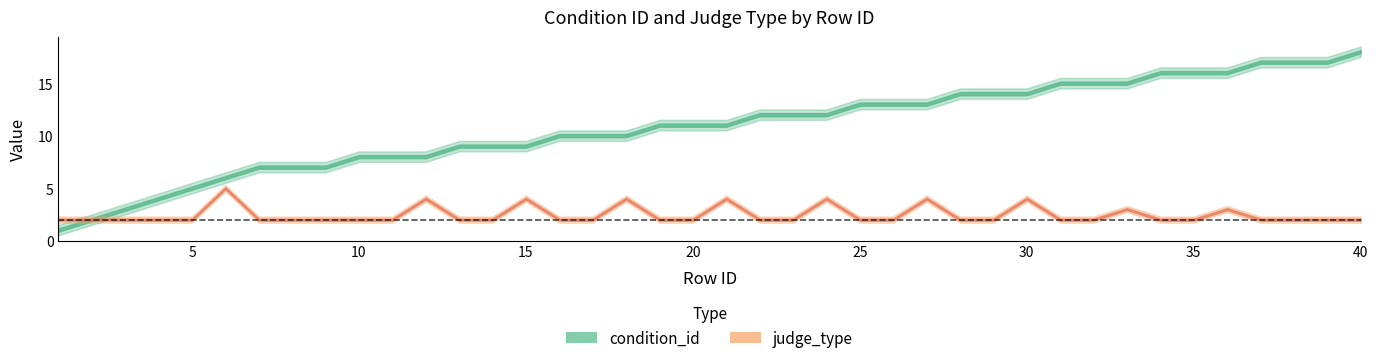

Between 32 and 37, which series saw the biggest shift?

condition_id